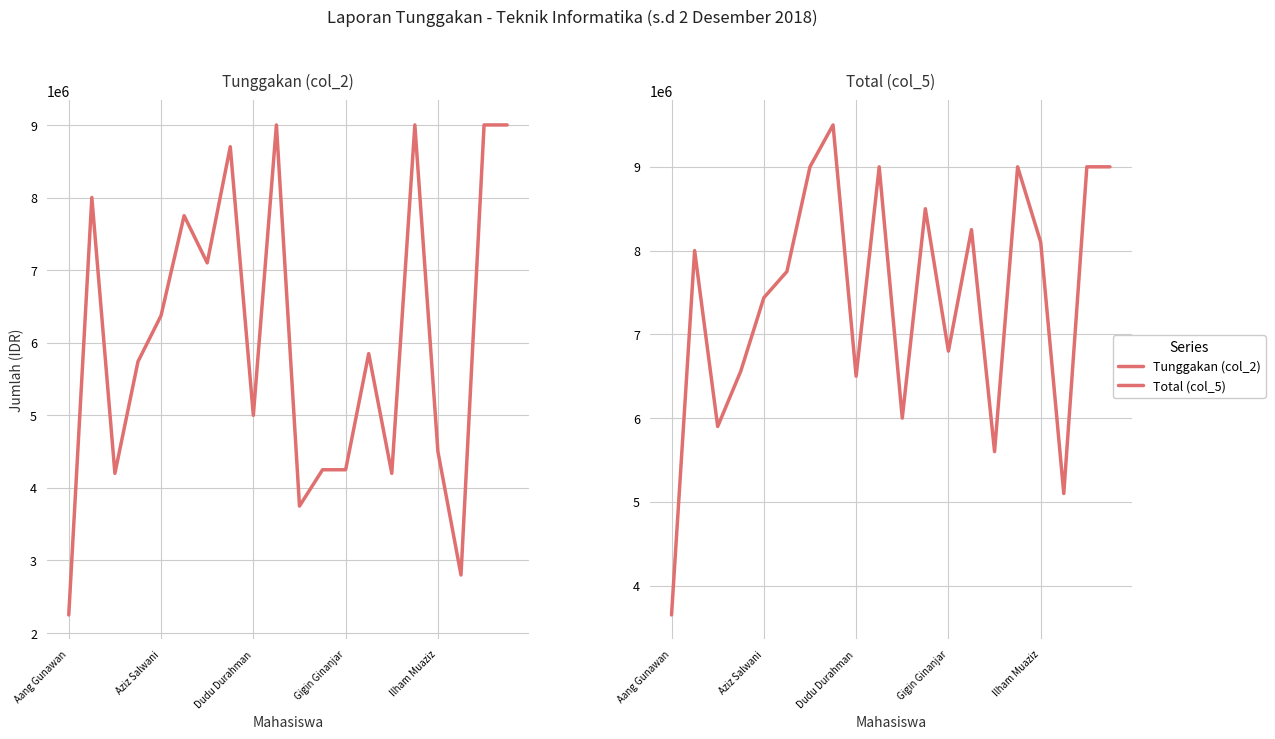

Which series changed the most between 7 and 19?

Total (col_5)